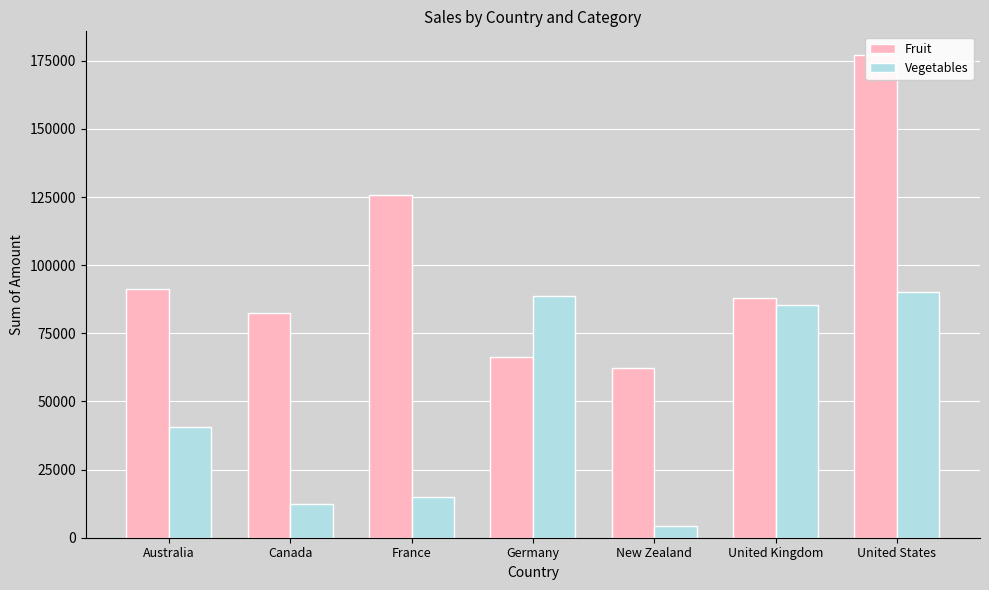

What is the difference between the highest and lowest values at United States?

86809